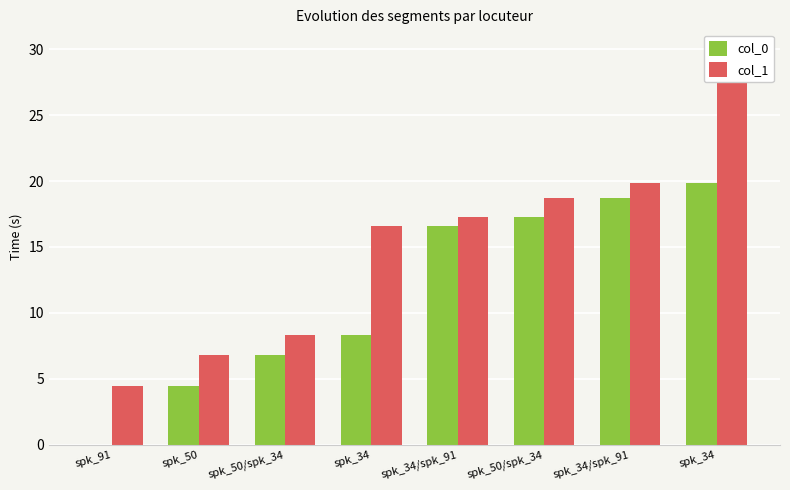

What is the sum of the col_0 values at spk_34 and spk_50/spk_34?

25.6